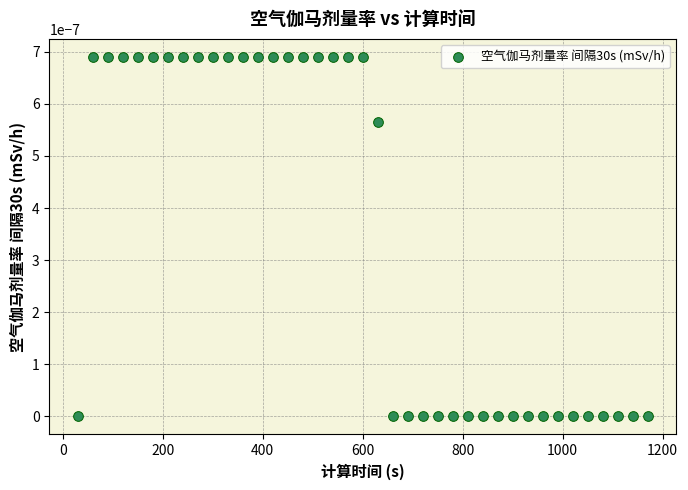

What is the range of X values (max minus min)?

1140.0